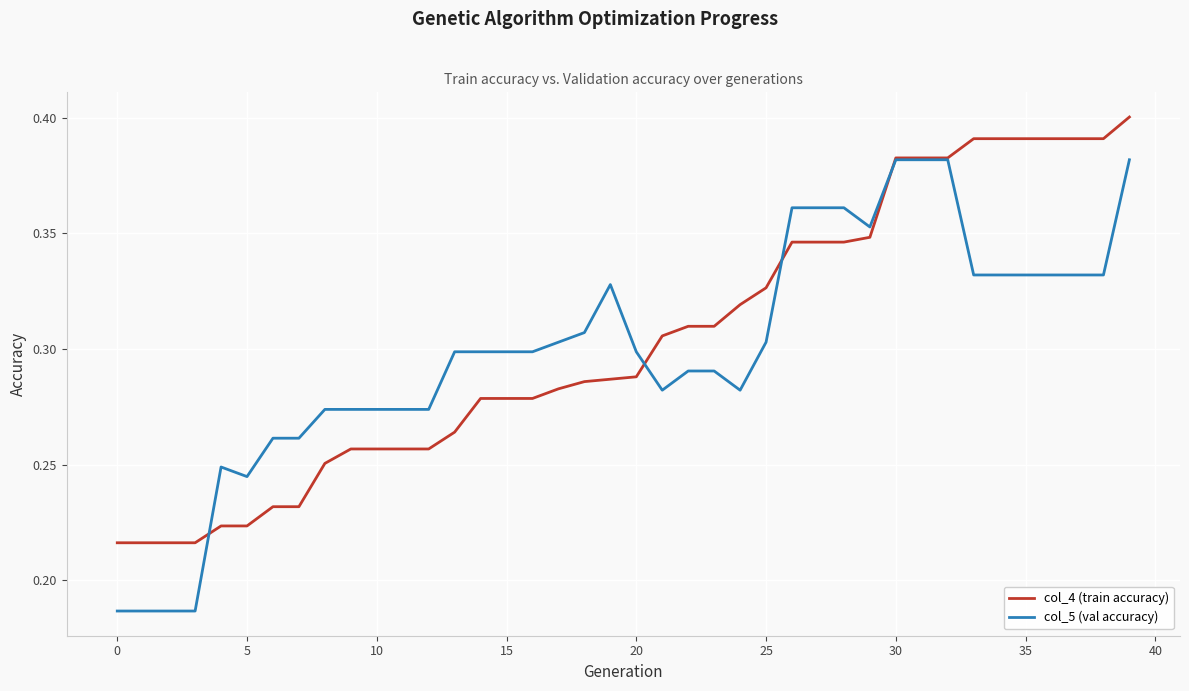

List the series in order of their peak value, highest first.

col_4 (train accuracy), col_5 (val accuracy)